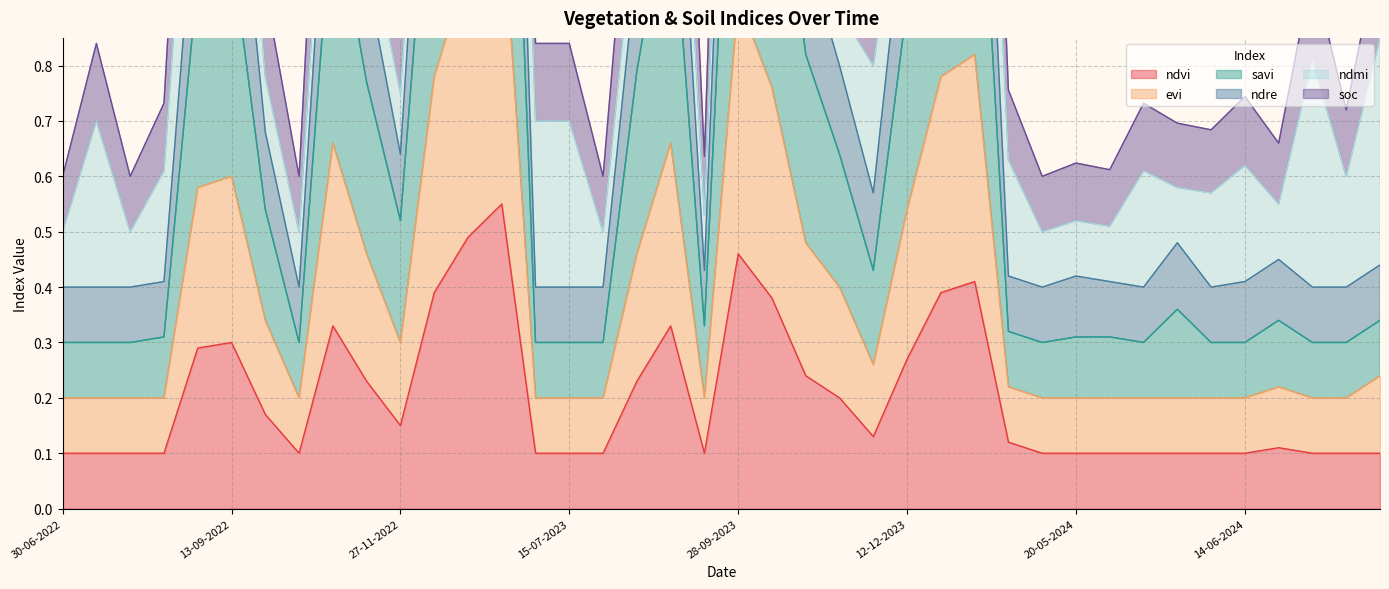

What position from the right is 13-09-2023?

21